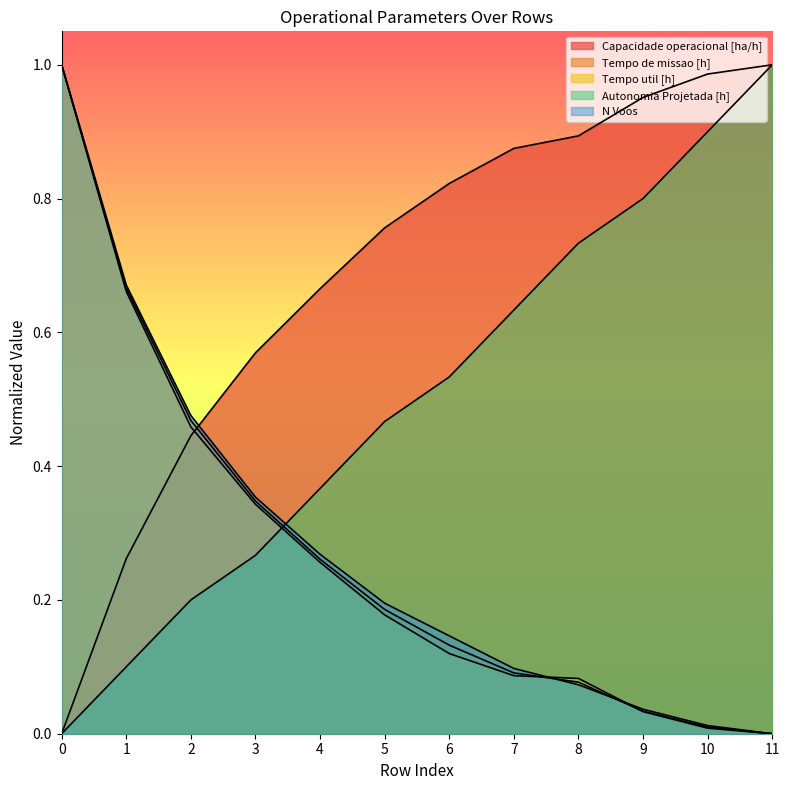

What is the spread (max minus min) of values at 5?

0.6